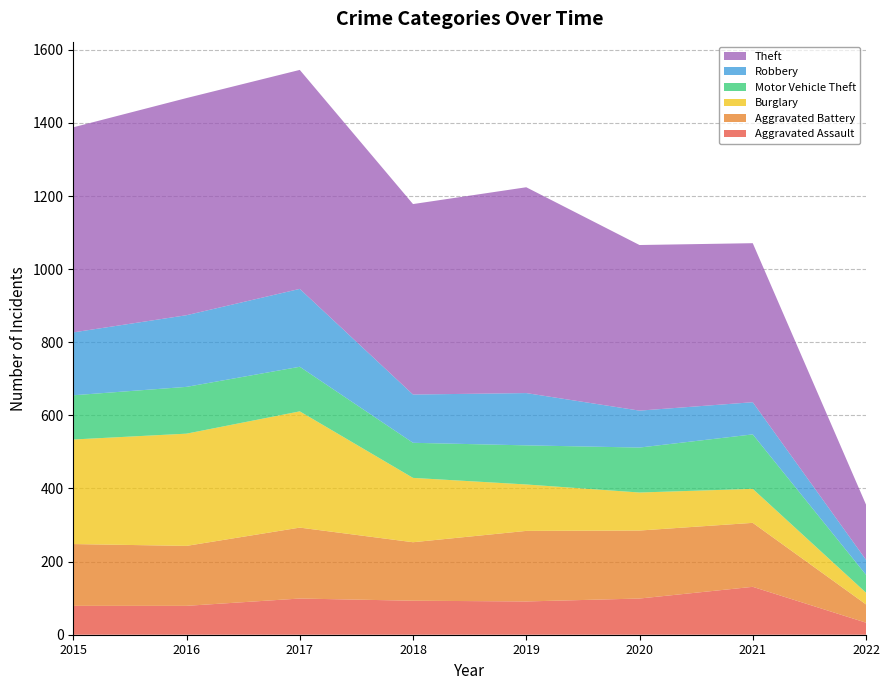

Reading left to right, what are all the values shown in this chart?

Aggravated Assault: 79	79	99	93	91	99	131	33
Aggravated Battery: 169	164	194	160	193	186	175	50
Burglary: 286	307	318	176	127	104	93	32
Motor Vehicle Theft: 121	128	122	96	107	123	149	49
Robbery: 172	196	213	132	143	101	88	41
Theft: 561	594	599	521	563	453	435	151